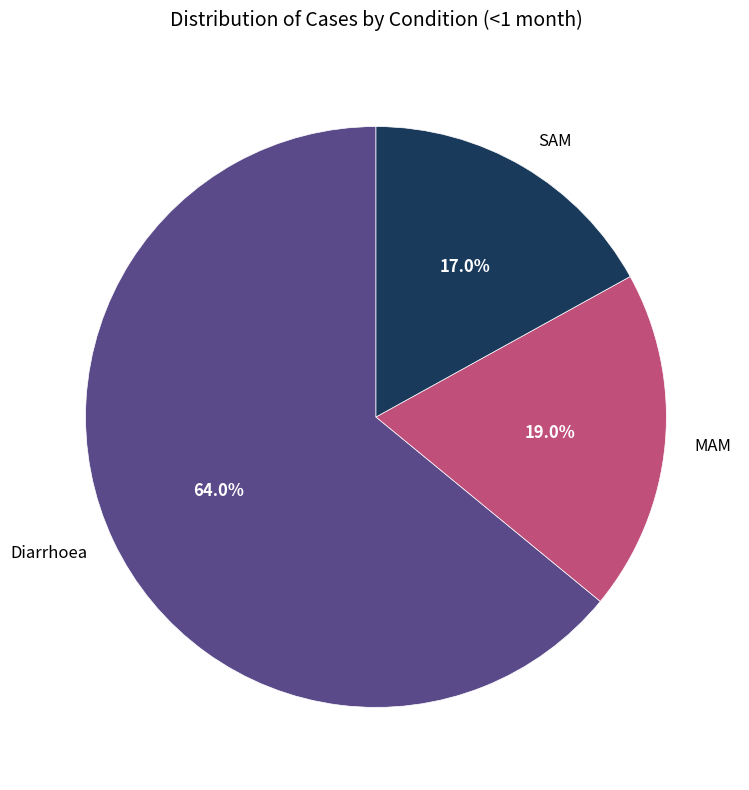

To the nearest percent, what is the combined percentage of SAM and Diarrhoea?

81%